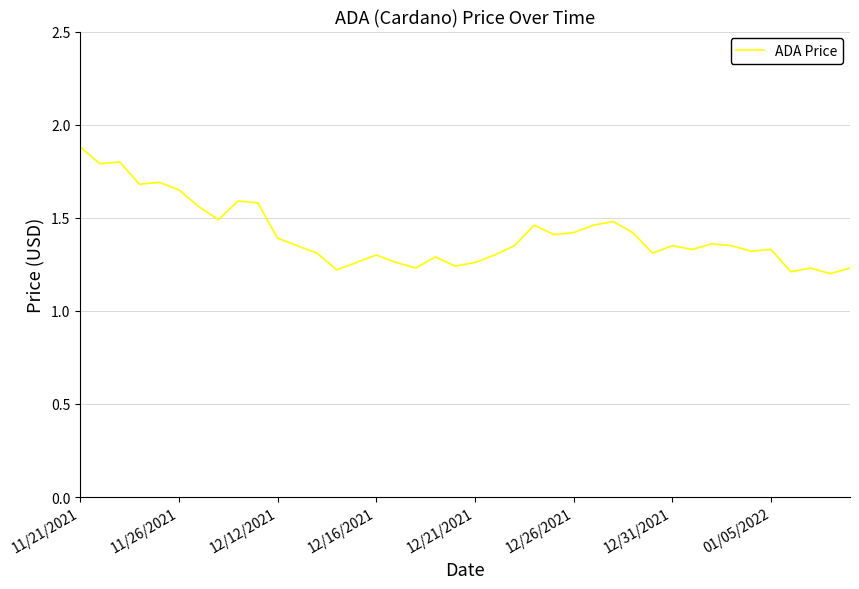

What is the greatest value displayed?

1.9